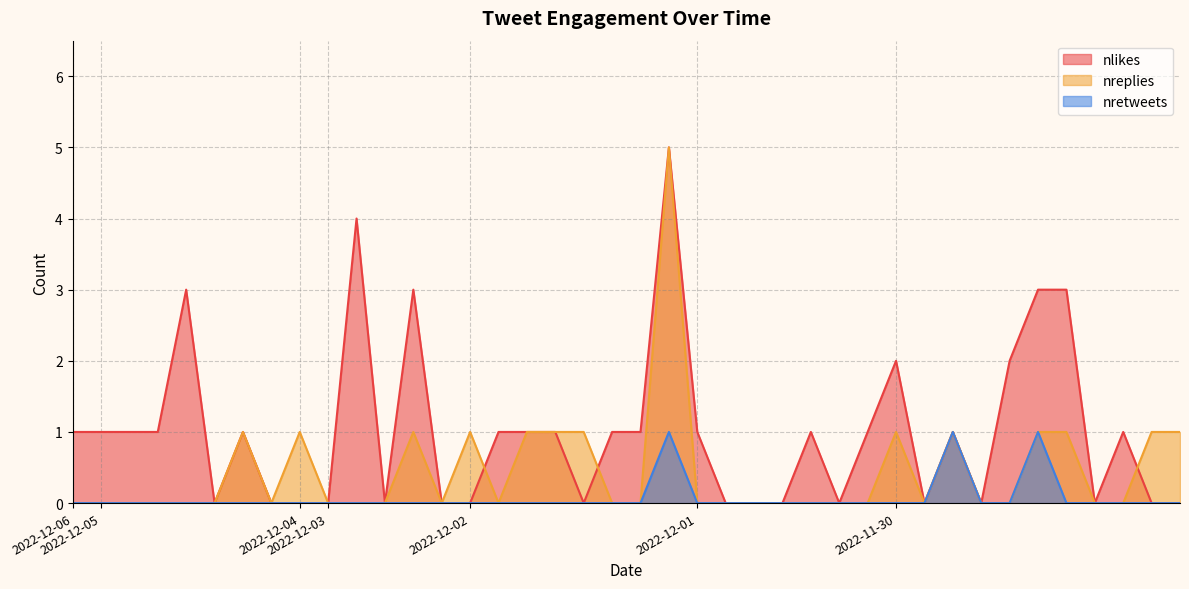

What is the difference between the nlikes values at 2022-12-06 and 2022-12-05?

0